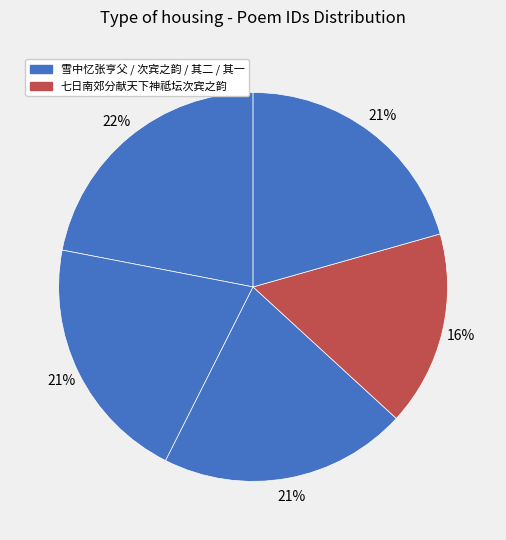

How many segments does this pie chart have?

5